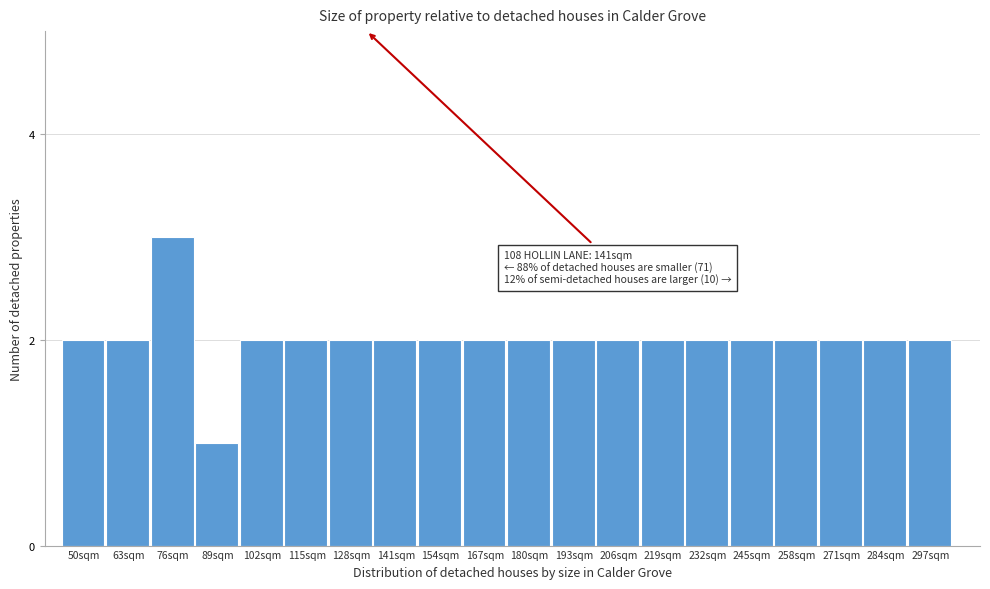

Reading right to left, extract all data points from this chart.

297sqm=2	284sqm=2	271sqm=2	258sqm=2	245sqm=2	232sqm=2	219sqm=2	206sqm=2	193sqm=2	180sqm=2	167sqm=2	154sqm=2	141sqm=2	128sqm=2	115sqm=2	102sqm=2	89sqm=1	76sqm=3	63sqm=2	50sqm=2